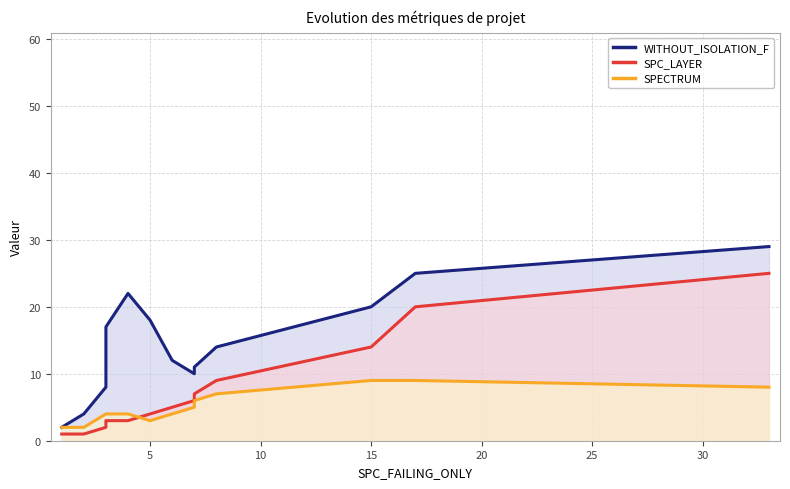

How many lines are shown in the chart?

3